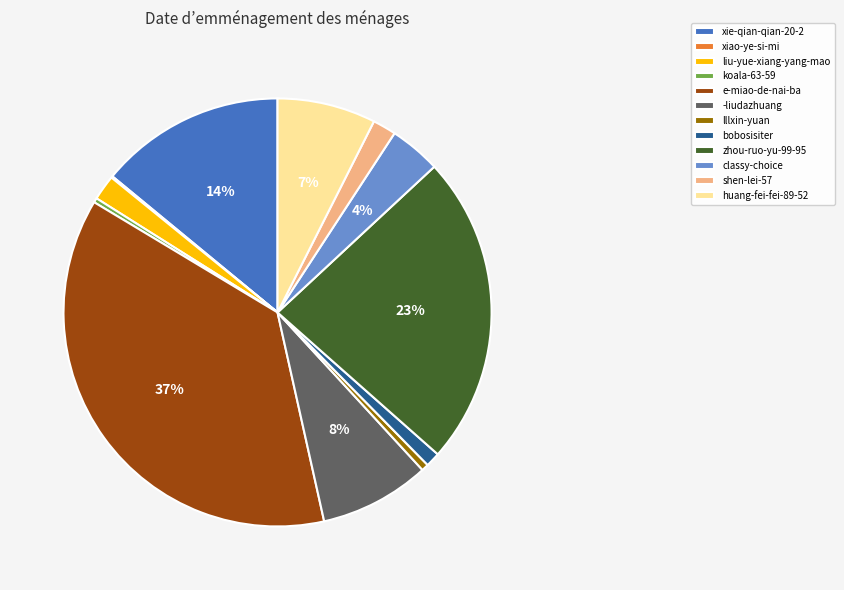

Is it true that xie-qian-qian-20-2 is 14% of the pie?

True